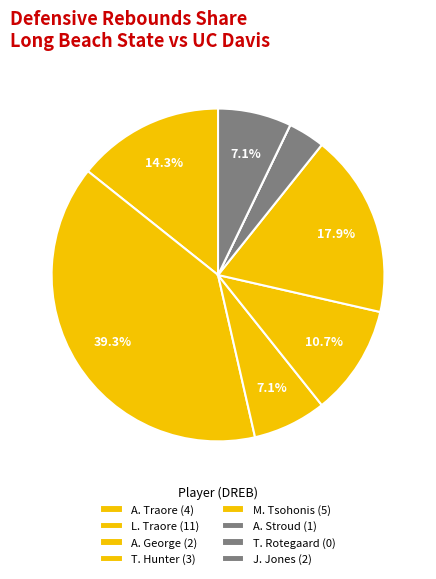

To the nearest percent, what is the difference between the T. Rotegaard and A. Traore slice percentages?

14%